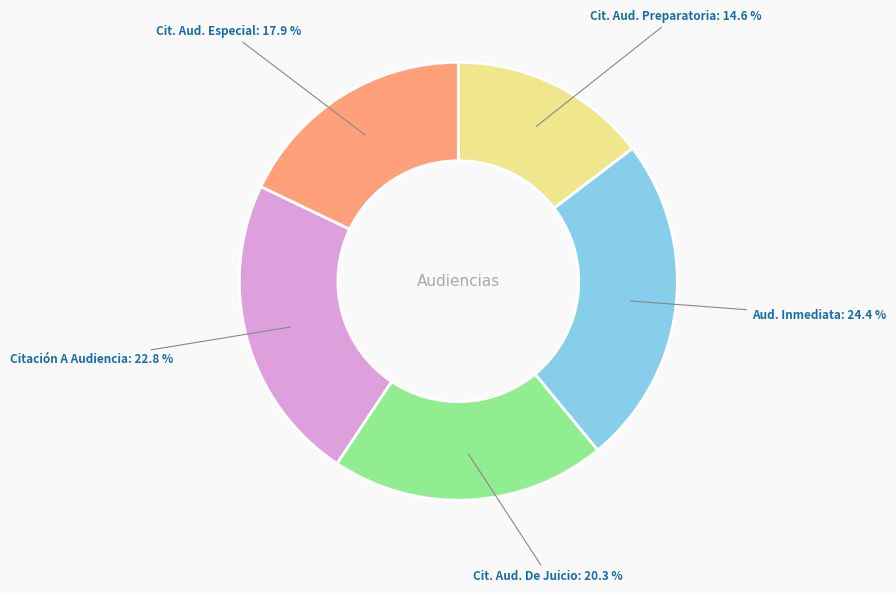

Does any single category account for the majority?

No